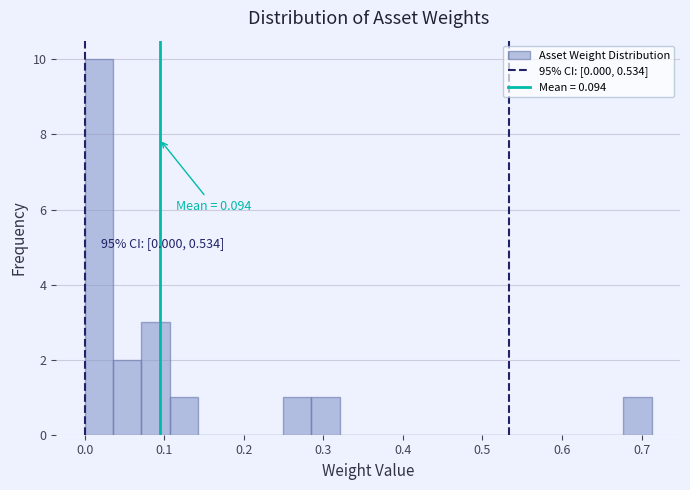

Around what value on the x-axis is the tallest bar? Give the approximate position of its centre, as read against the axis.

0.02